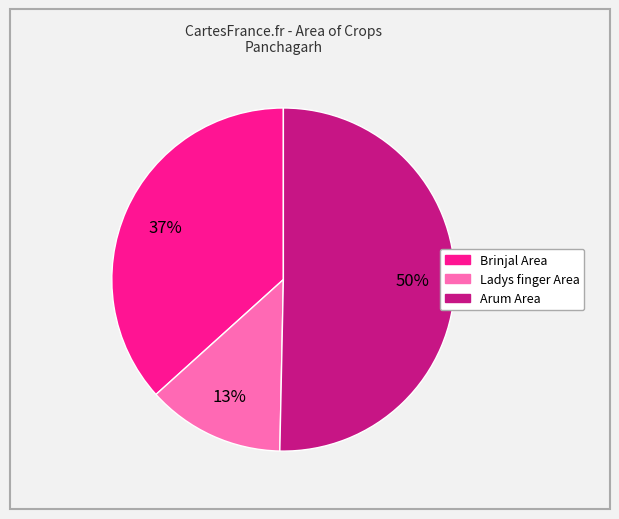

To the nearest percent, what is the average slice percentage?

33%